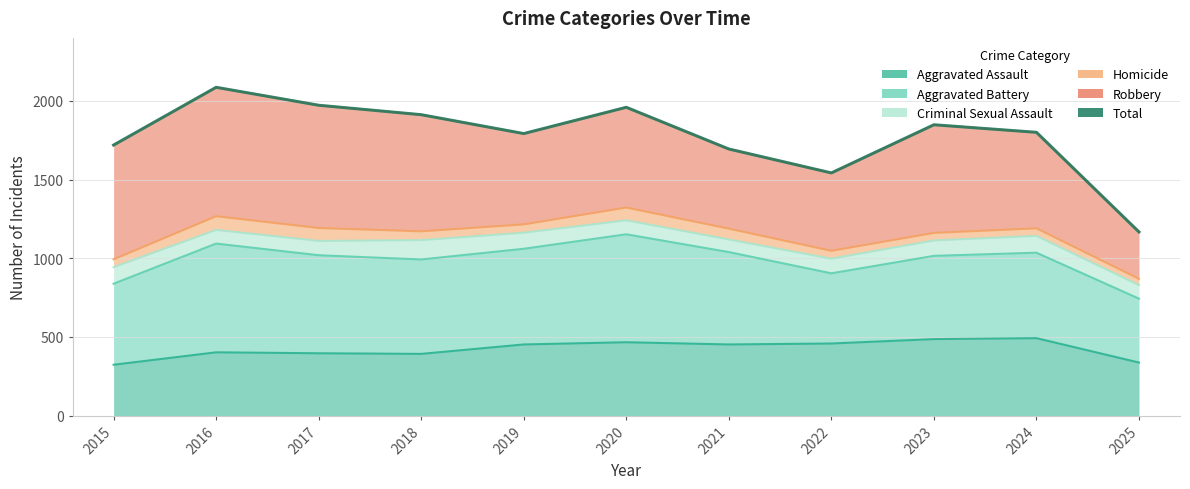

Which category has the lowest value across all series?

2025